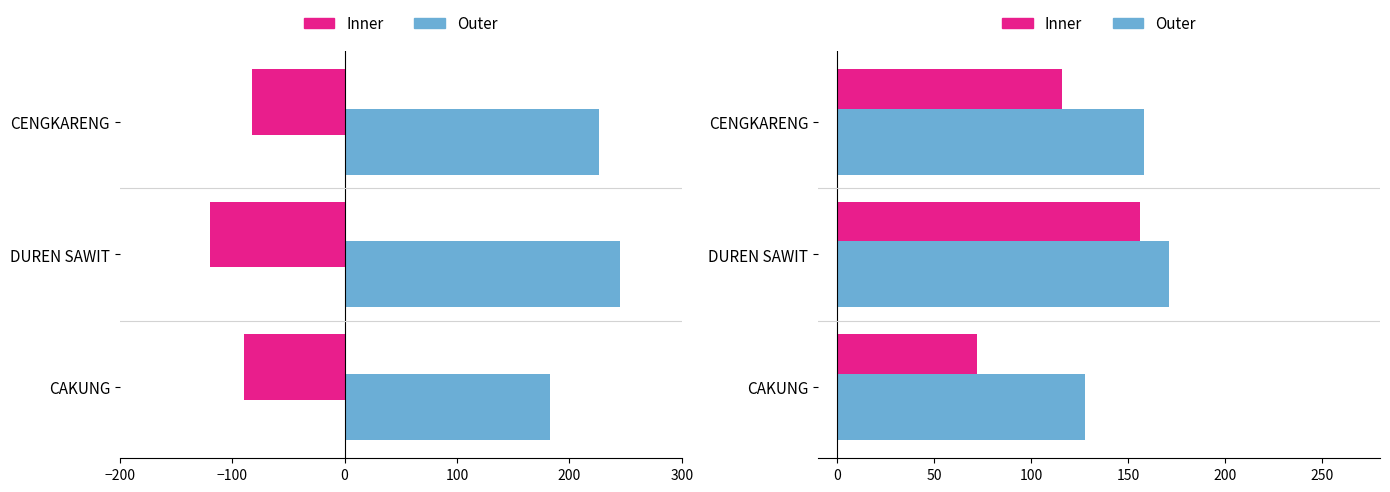

Which series has the largest total across all categories?

Outer